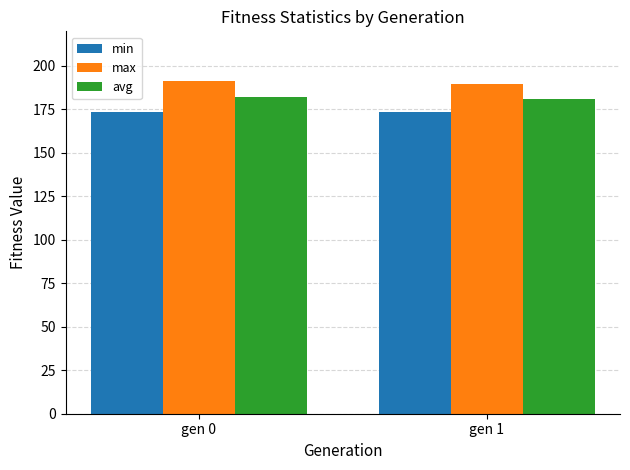

At gen 0, list the series in order from largest to smallest.

max, avg, min